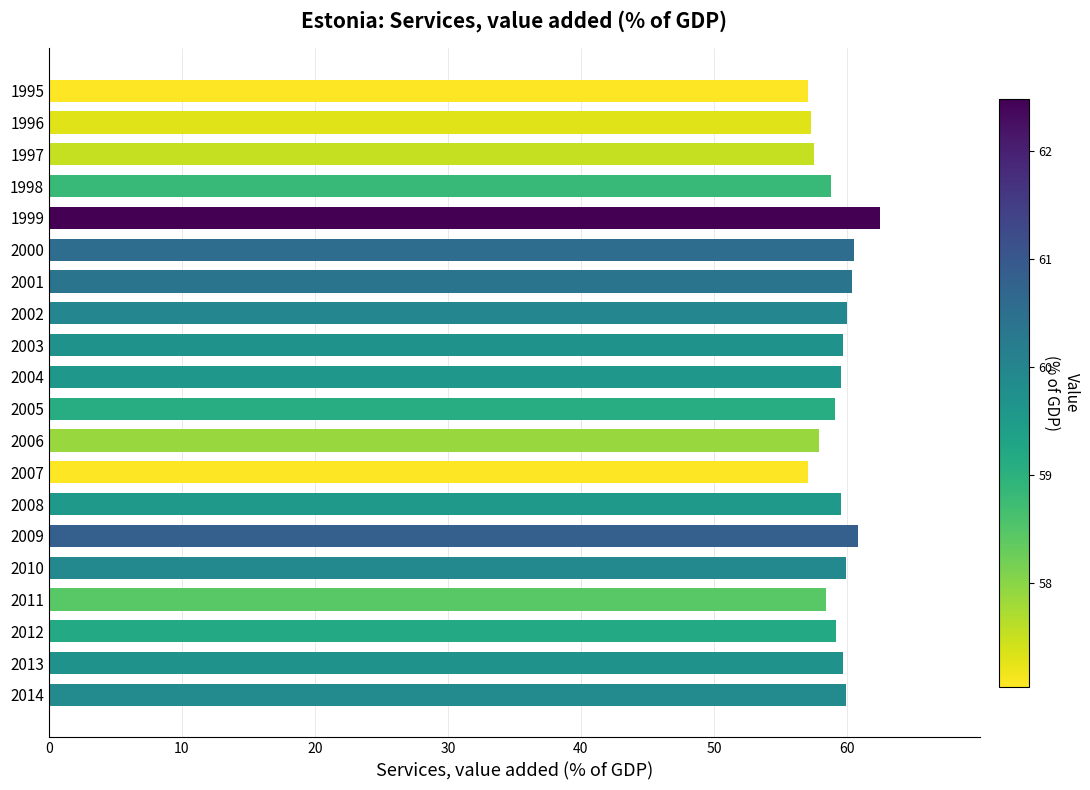

Between 2007 and 1999, which is larger?

1999